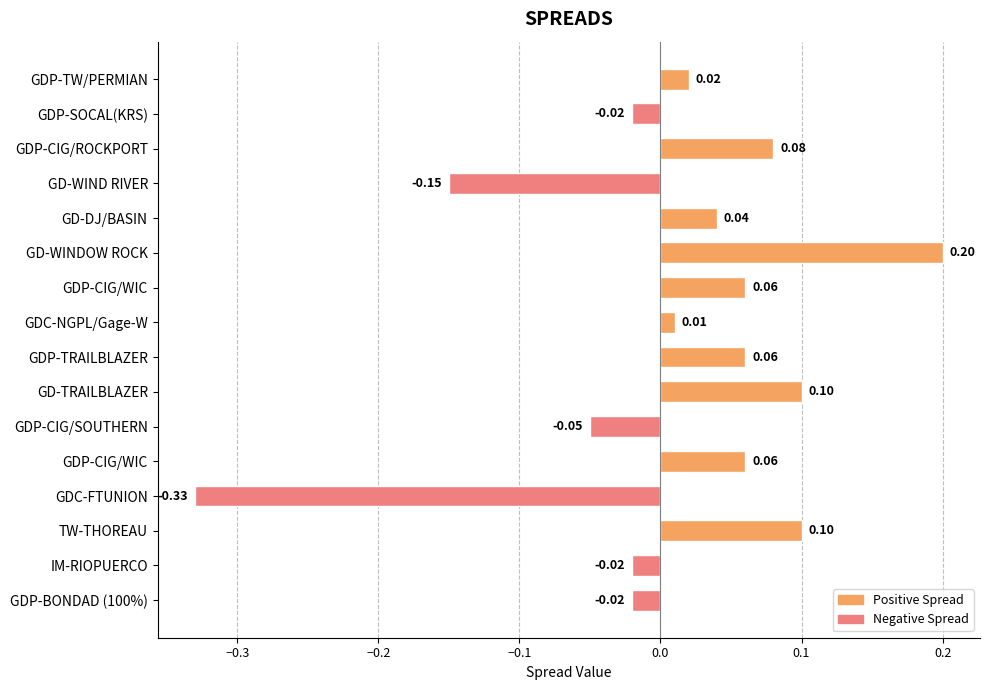

Where is the data nearest to the value 0?

GDC-NGPL/Gage-W